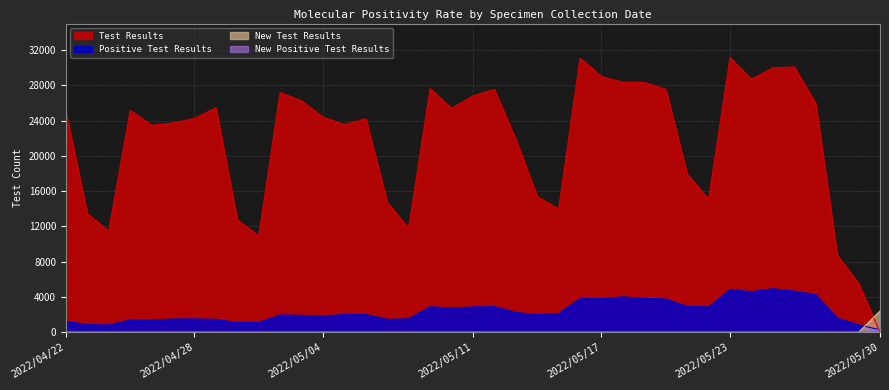

At which category is the sum across all series the highest?

2022/05/23